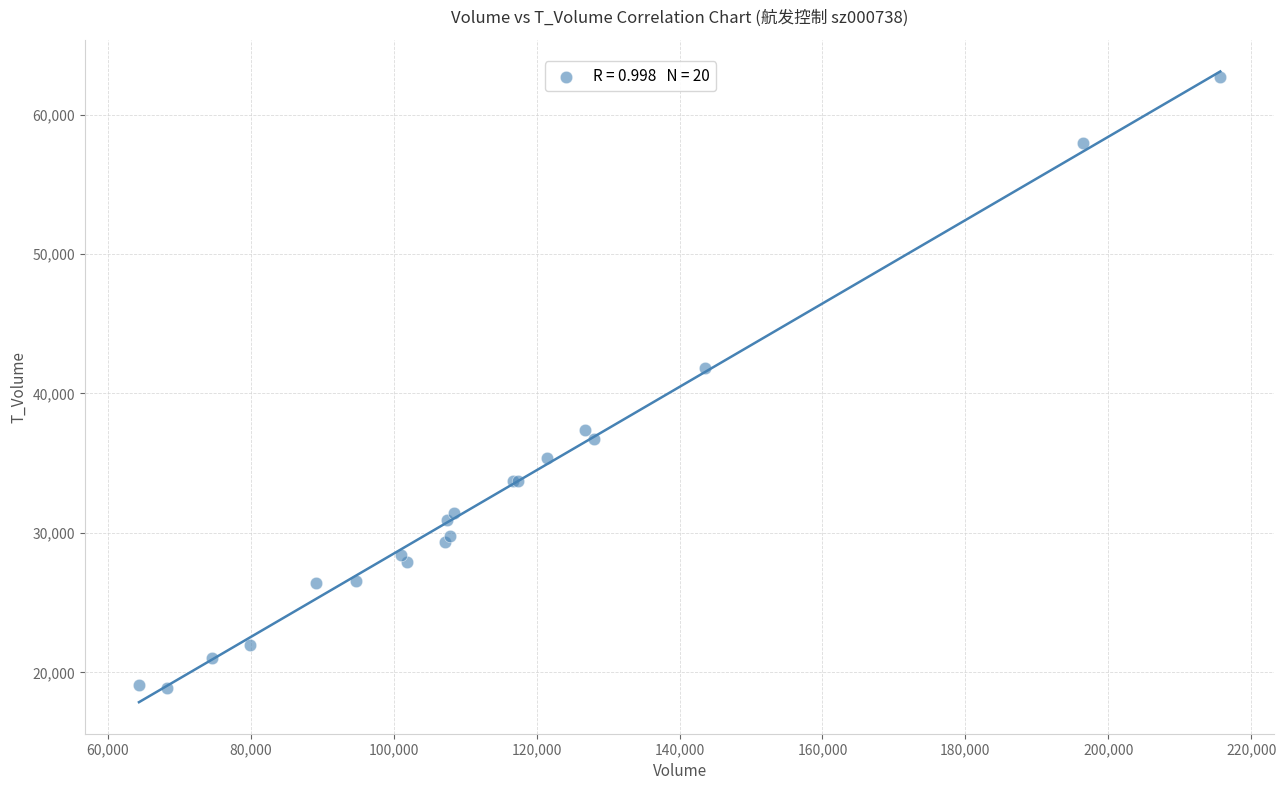

What Y value in the scatter plot is closest to 40766?

41848